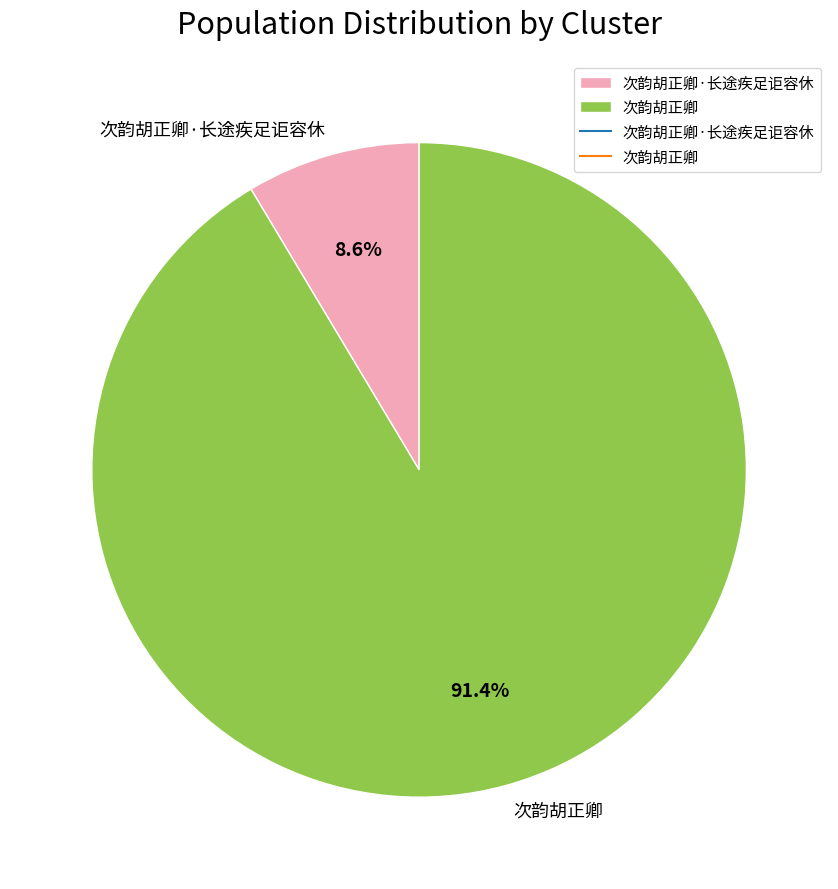

Approximately how many times larger is the value at 次韵胡正卿 compared to 次韵胡正卿·长途疾足讵容休?

10.6